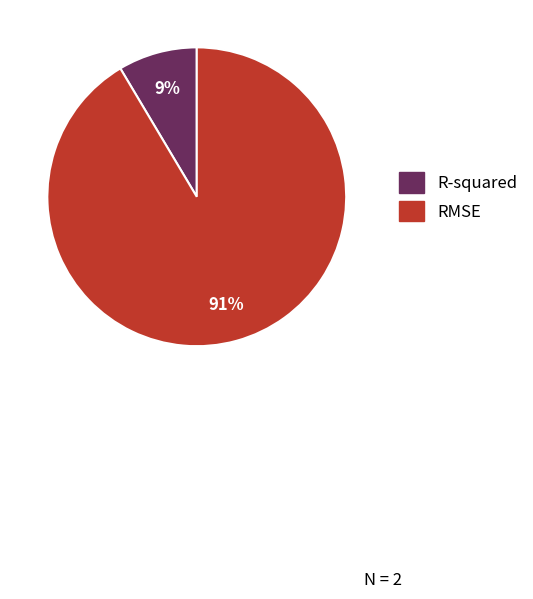

Which has a higher value, RMSE or R-squared?

RMSE